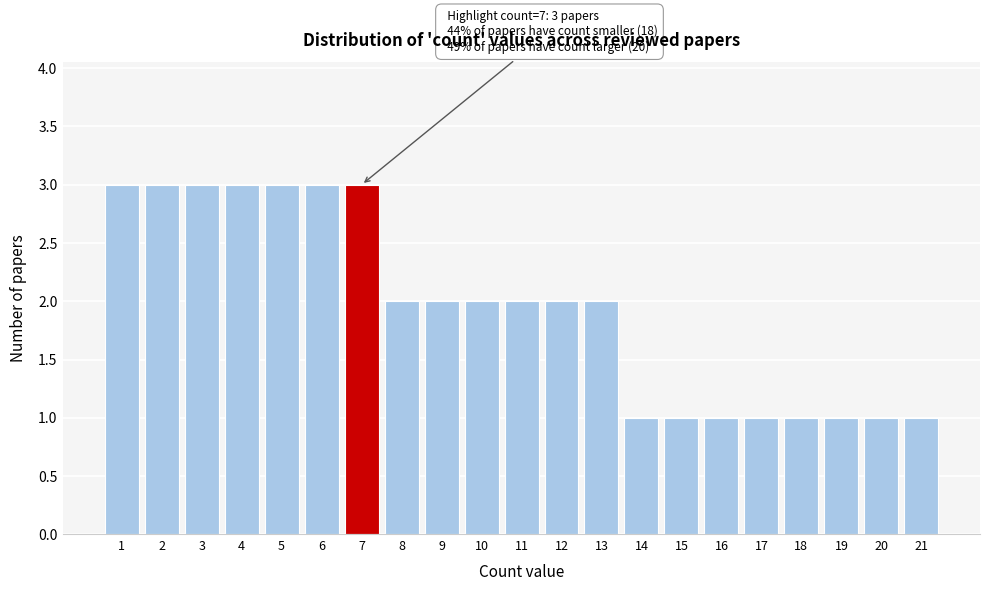

Reading right to left, list all the values displayed in this chart.

21=1	20=1	19=1	18=1	17=1	16=1	15=1	14=1	13=2	12=2	11=2	10=2	9=2	8=2	7=3	6=3	5=3	4=3	3=3	2=3	1=3